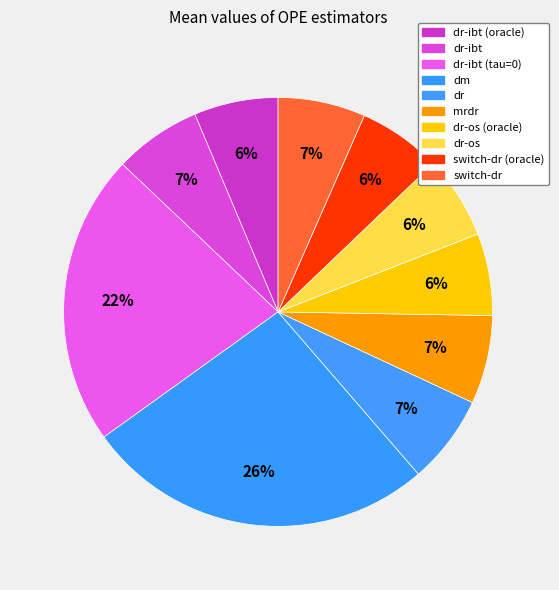

How many slices are in this pie chart?

10